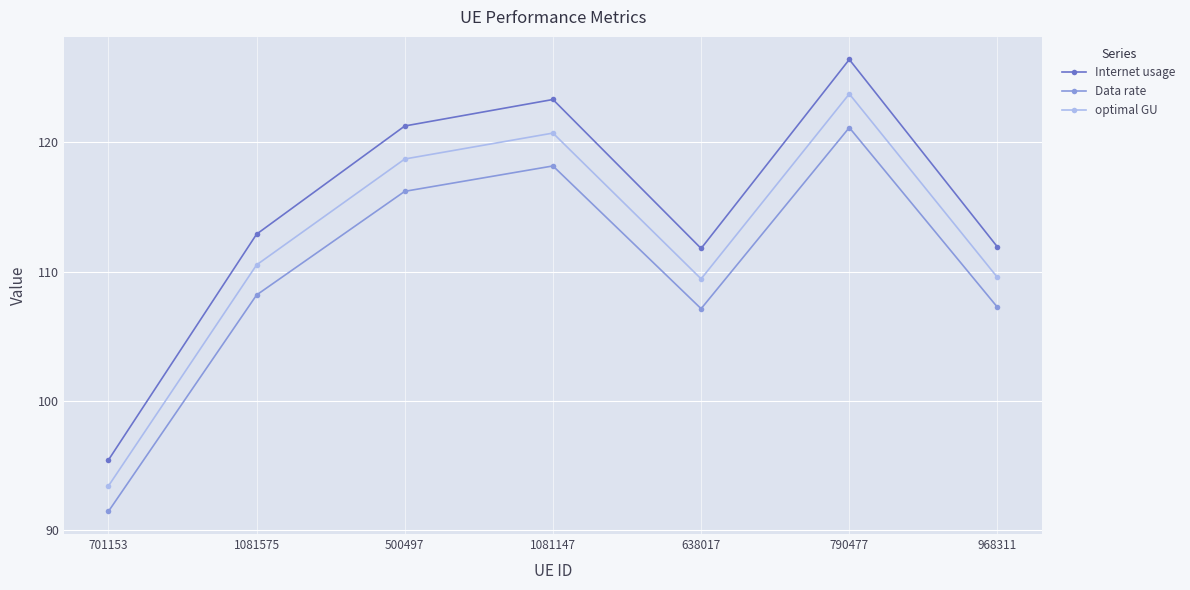

True or false: optimal GU and Internet usage cross at least once.

False